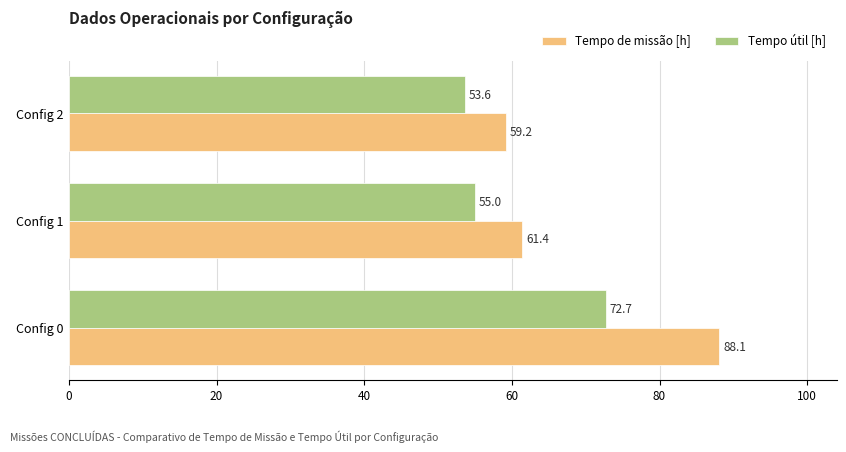

At which label does Tempo útil [h] reach its minimum?

Config 2